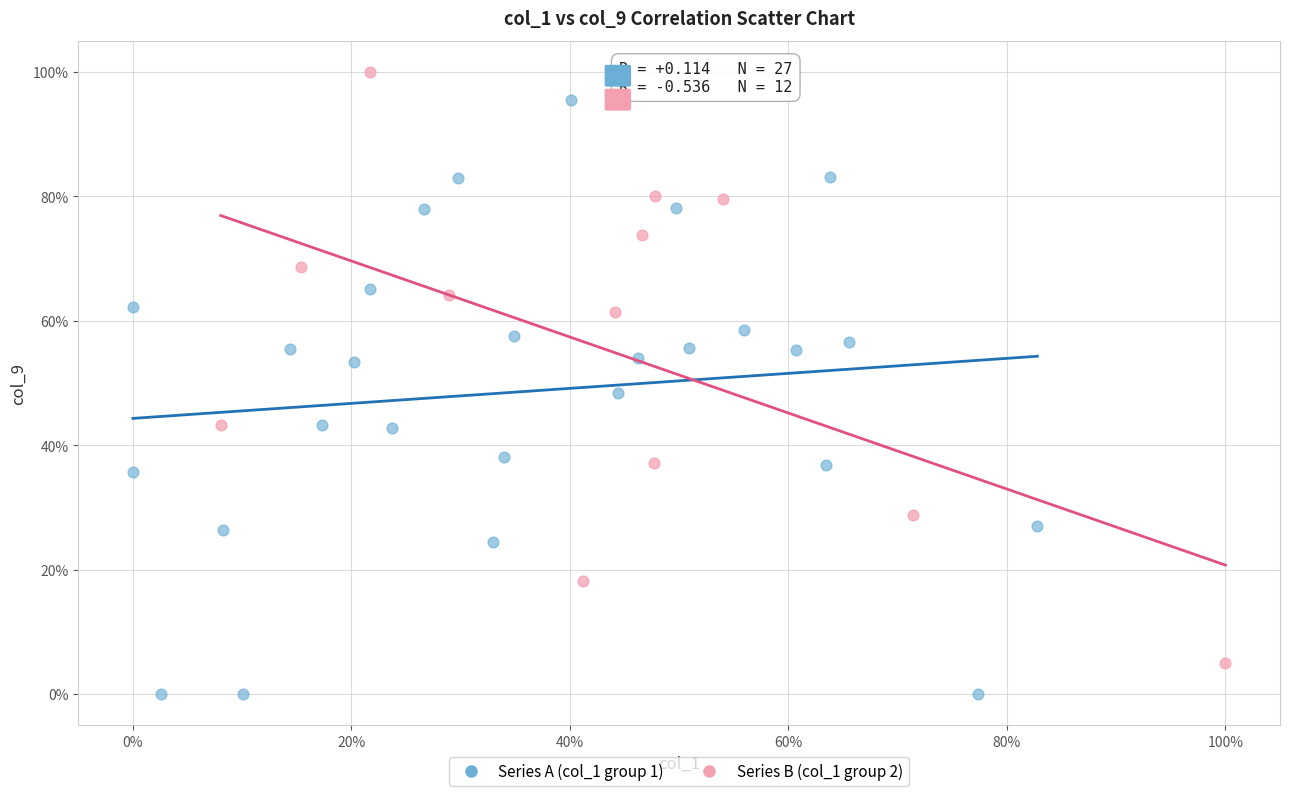

What are all the series names shown in the legend?

Series A (col_1 group 1), Series B (col_1 group 2)